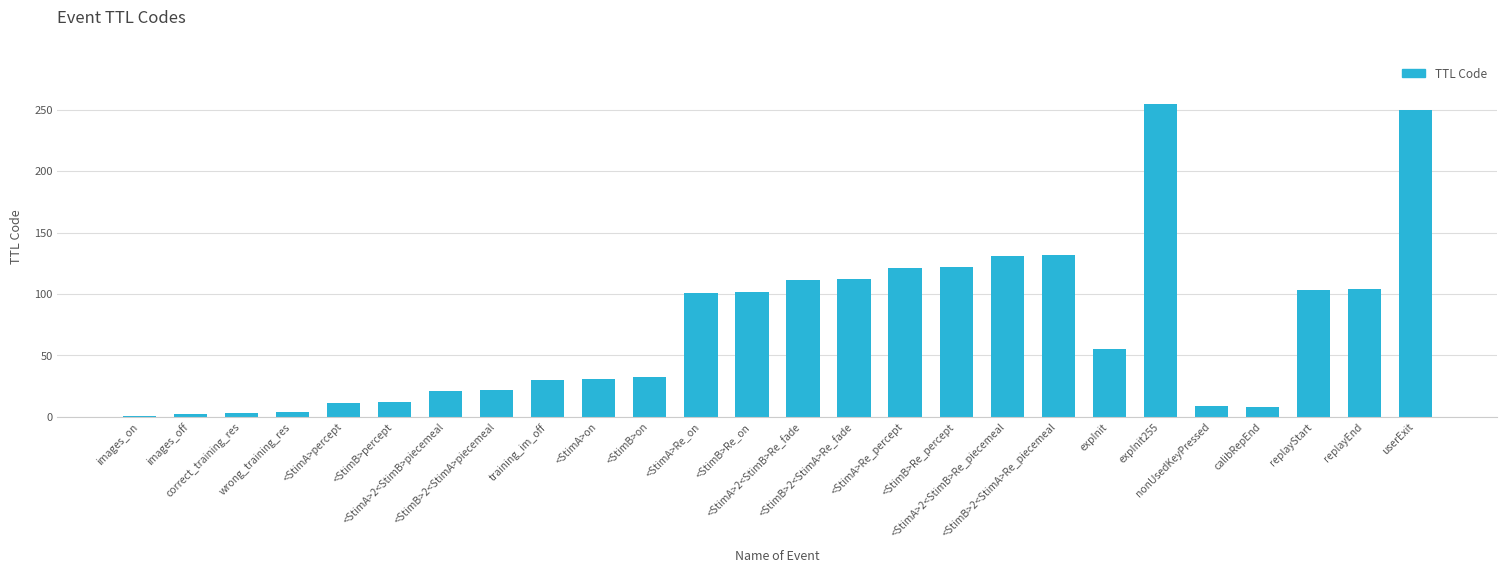

What is the difference between the maximum and minimum values?

254